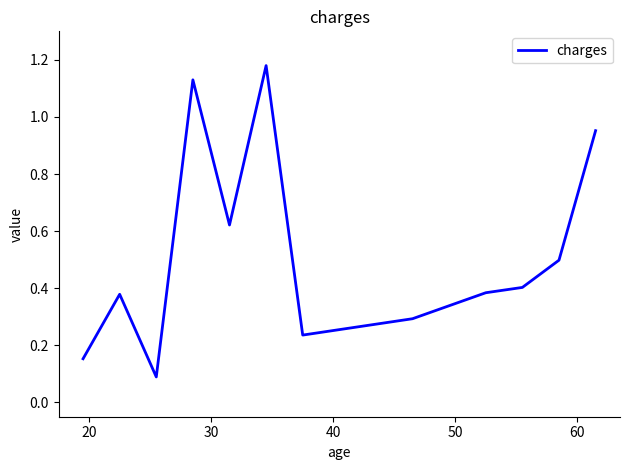

What is the maximum value shown in the chart?

1.2